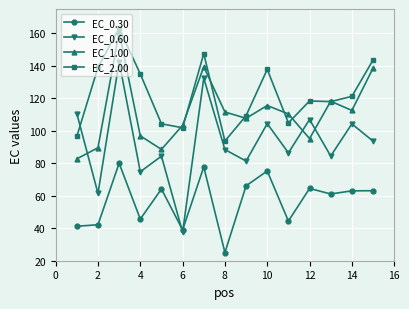

How many values in the EC_0.30 series exceed 63?

8